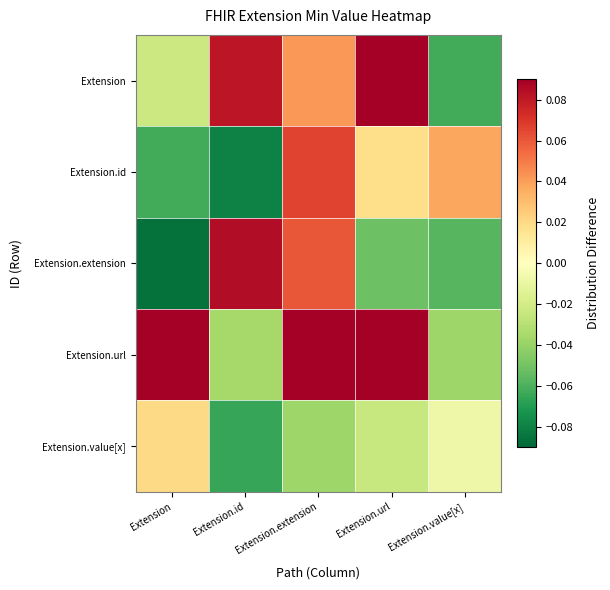

What is the total value across all series at Extension.extension?

1.1